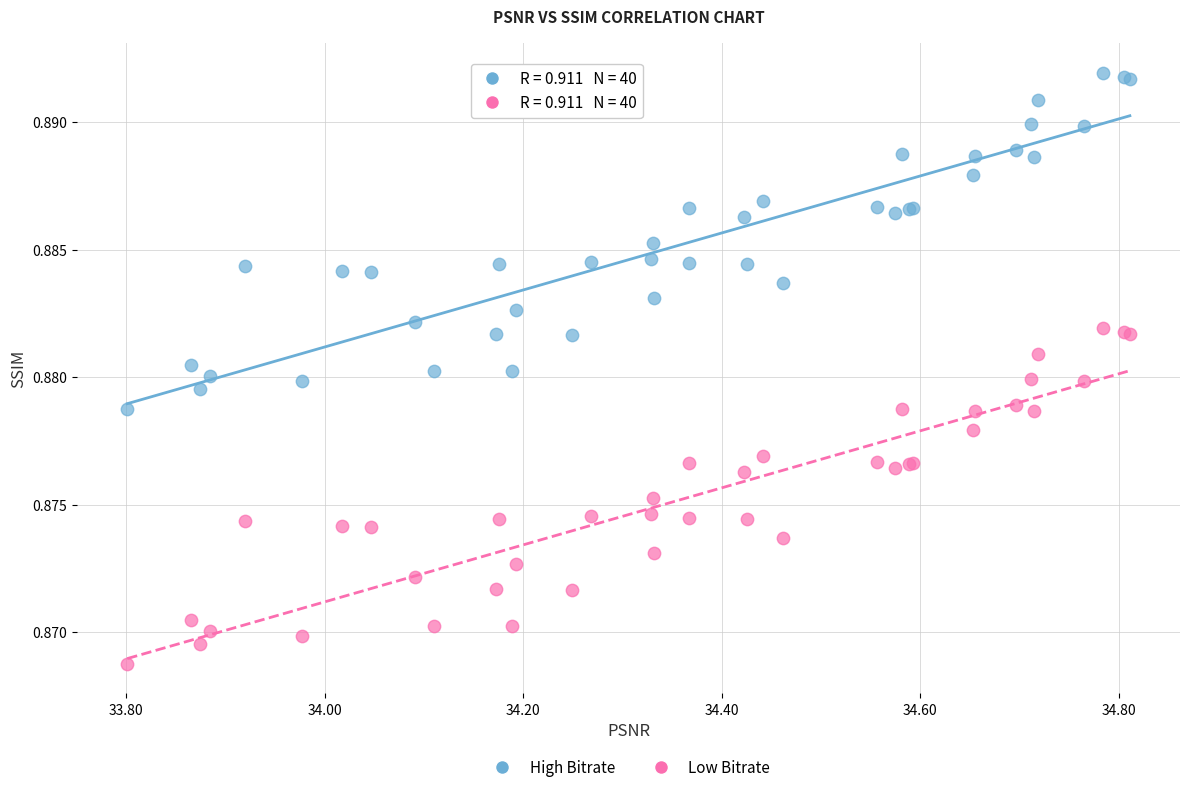

Which series contains the lowest Y value?

Low Bitrate